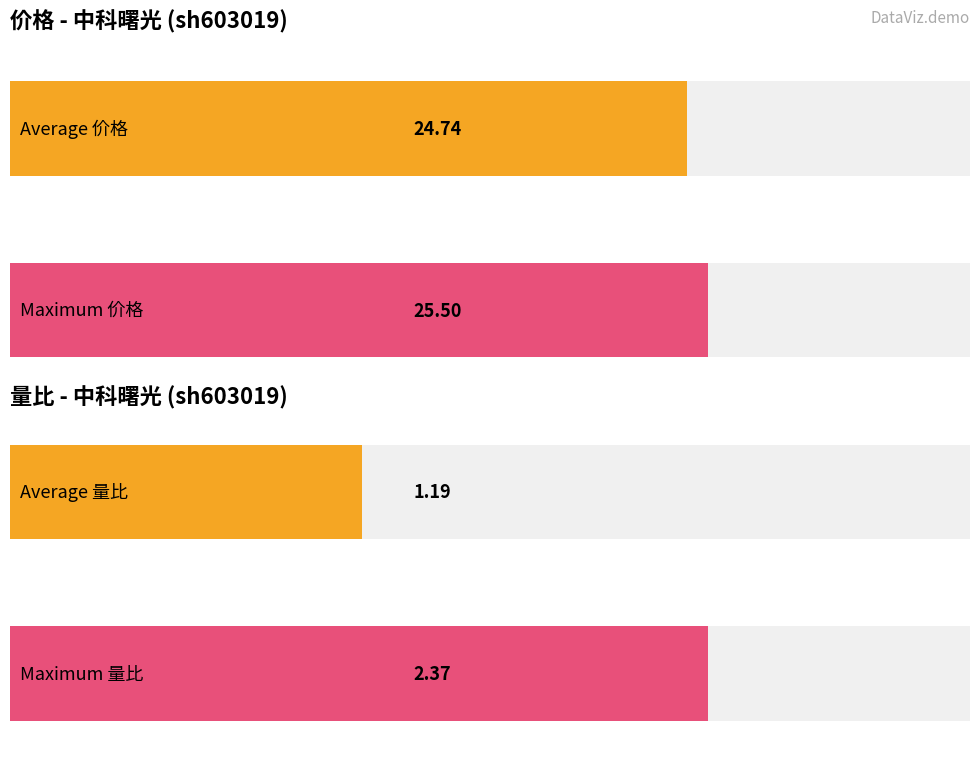

List the series in order of their overall mean, highest first.

价格, 量比